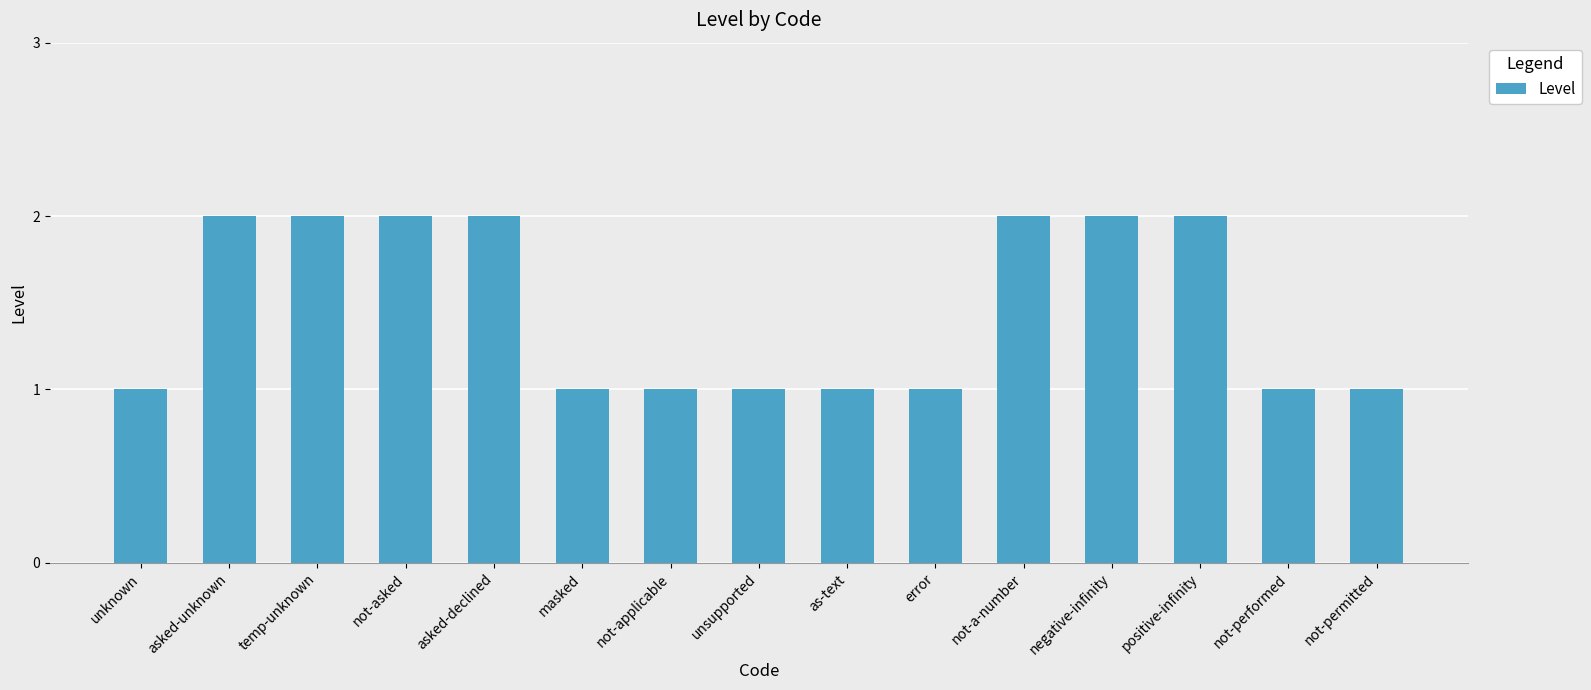

What is the value of the 3rd bar from the left?

2